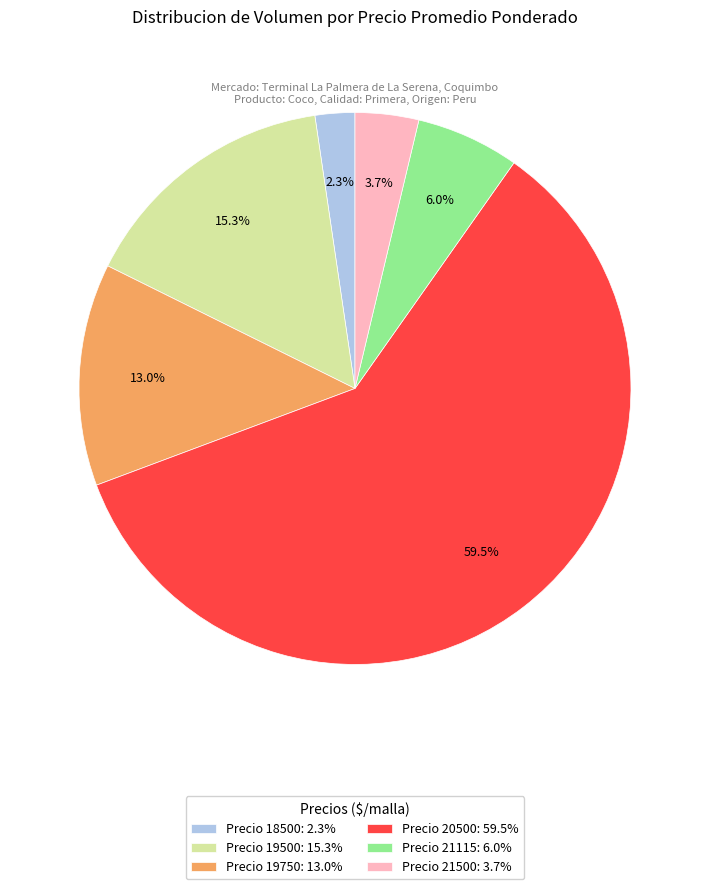

Which slice is the largest?

Precio 20500: 59.5%